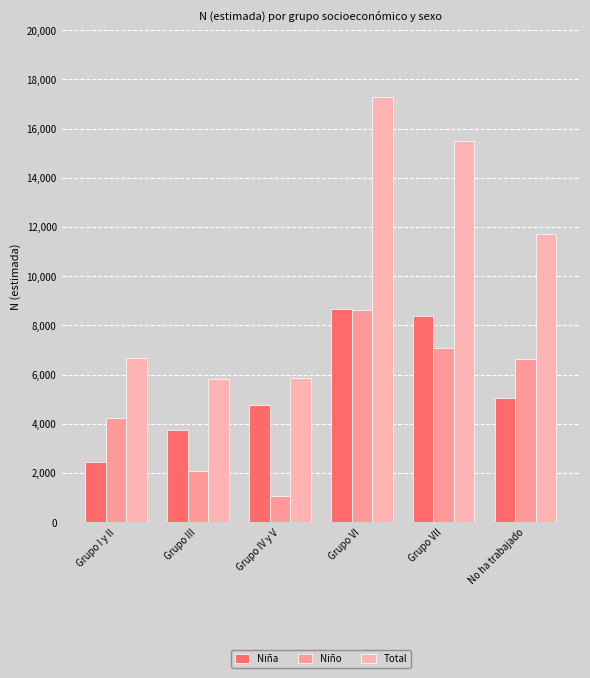

Read the Niño value at Grupo VII, to the nearest 50.

7100